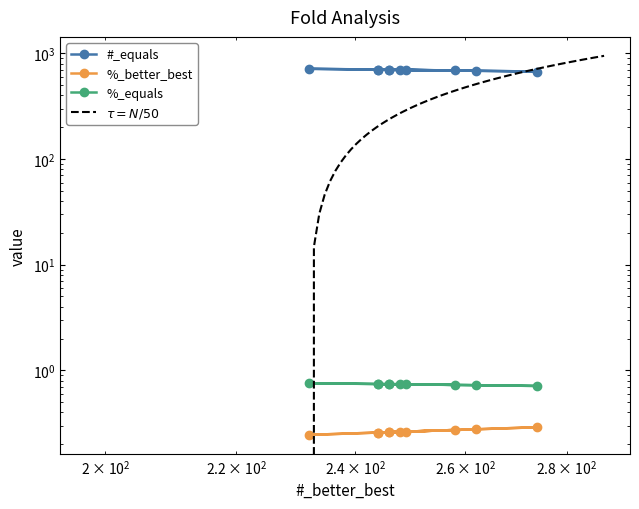

How many series are shown in this chart?

3